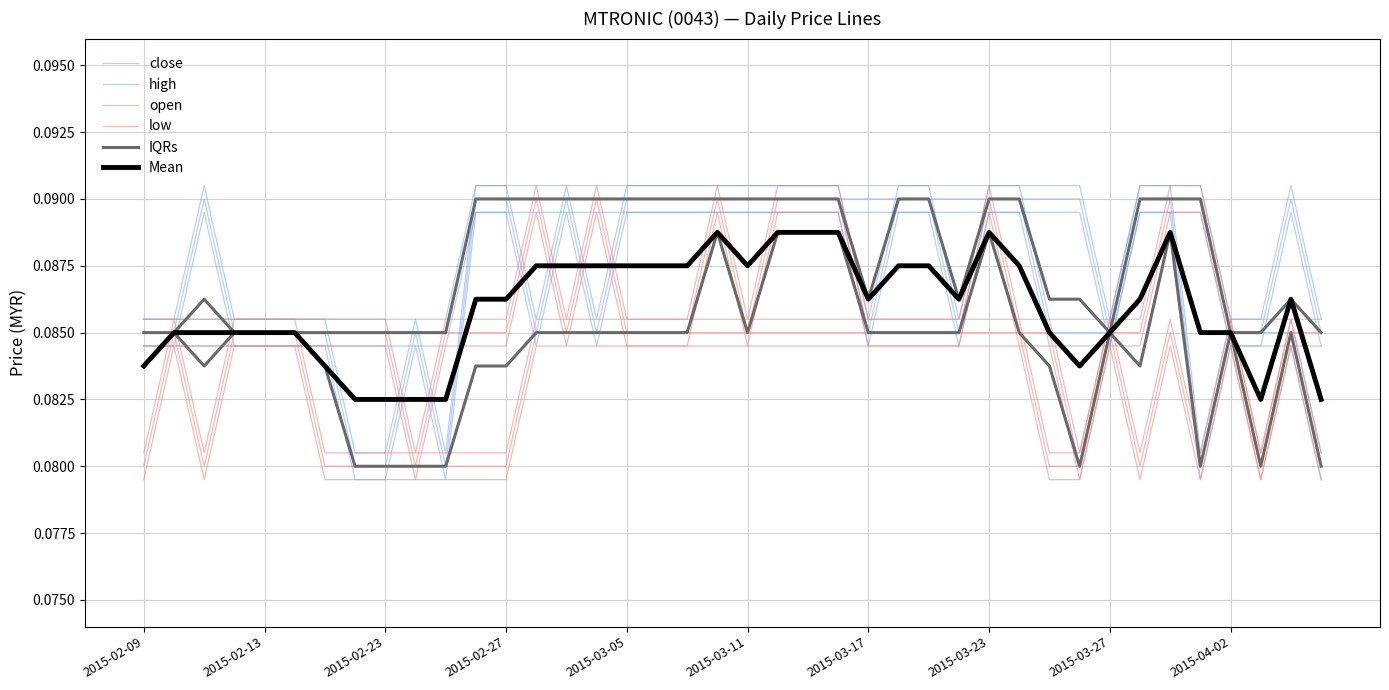

The Mean series shows 0.0 at 34. True or false?

False